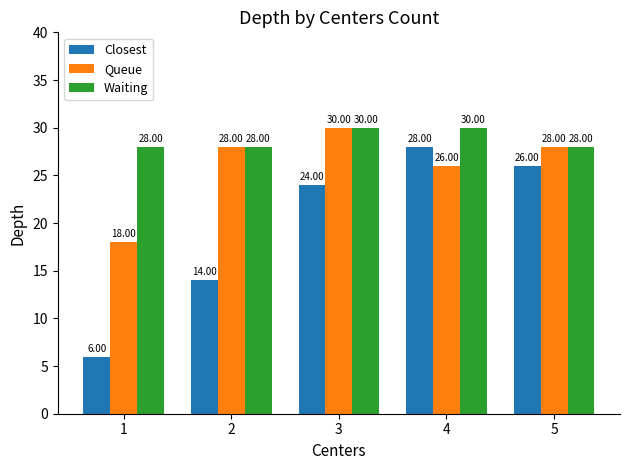

What is the spread (max minus min) of values at 4?

4